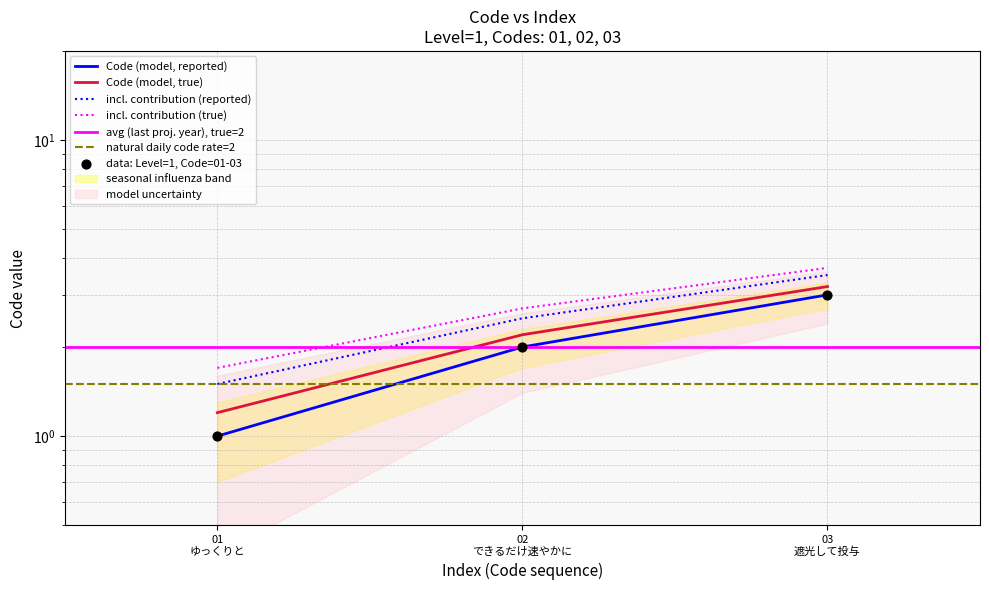

Between 03 遮光して投与 and 02 できるだけ速やかに, which is larger?

03 遮光して投与